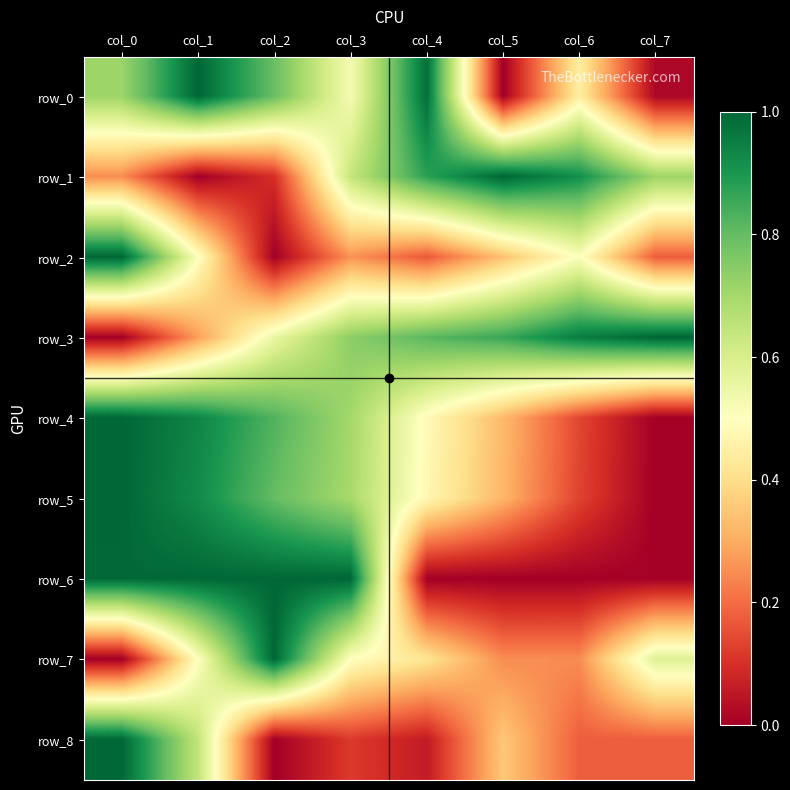

Which series has the largest range (max minus min)?

row_0